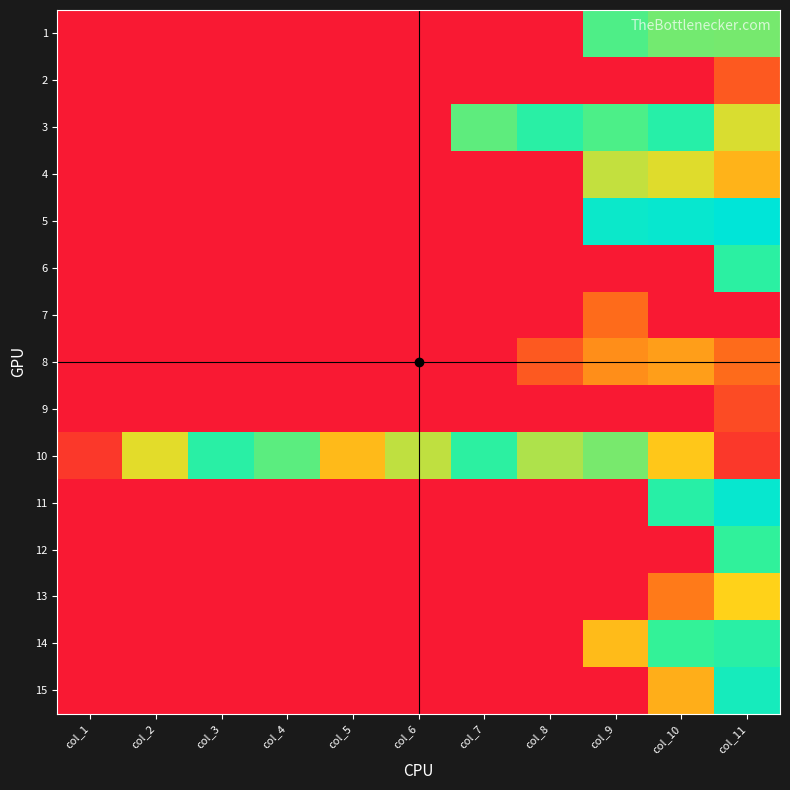

What is the total value across all series at col_6?

4.5